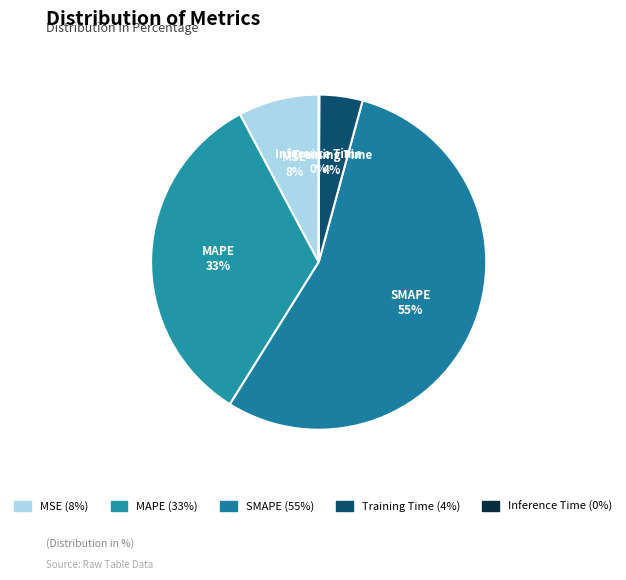

Is the sum of MSE and MAPE greater than half?

No